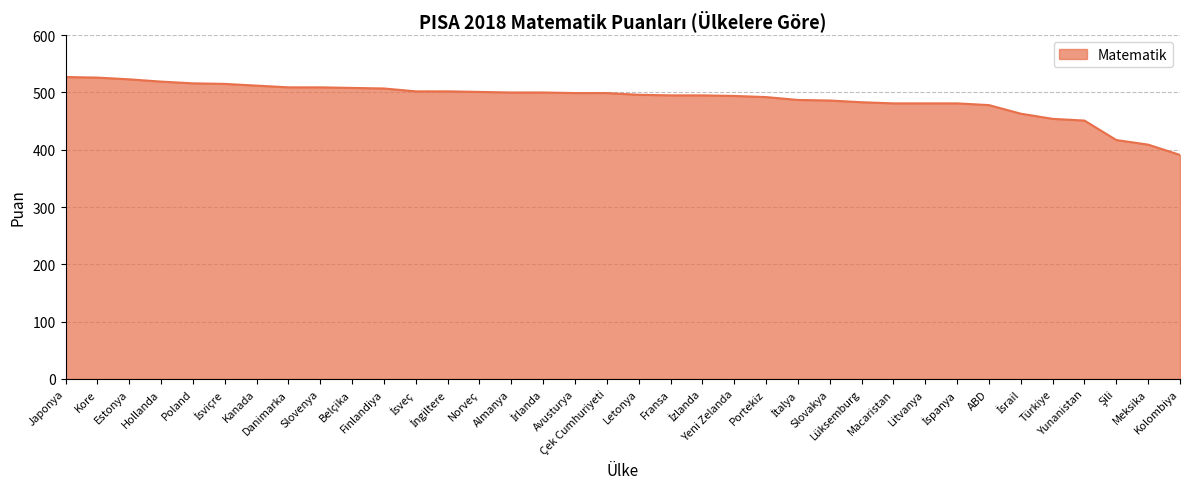

What is the greatest value displayed?

527